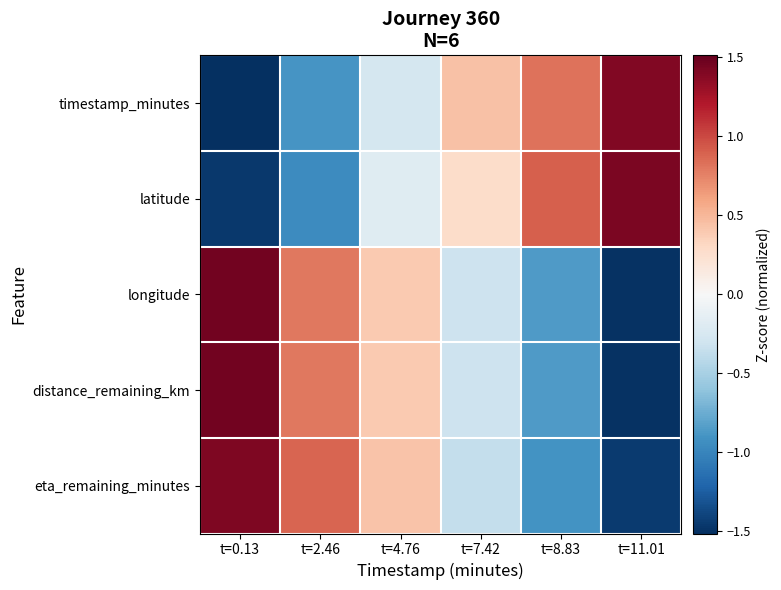

How many data points does each series have?

6